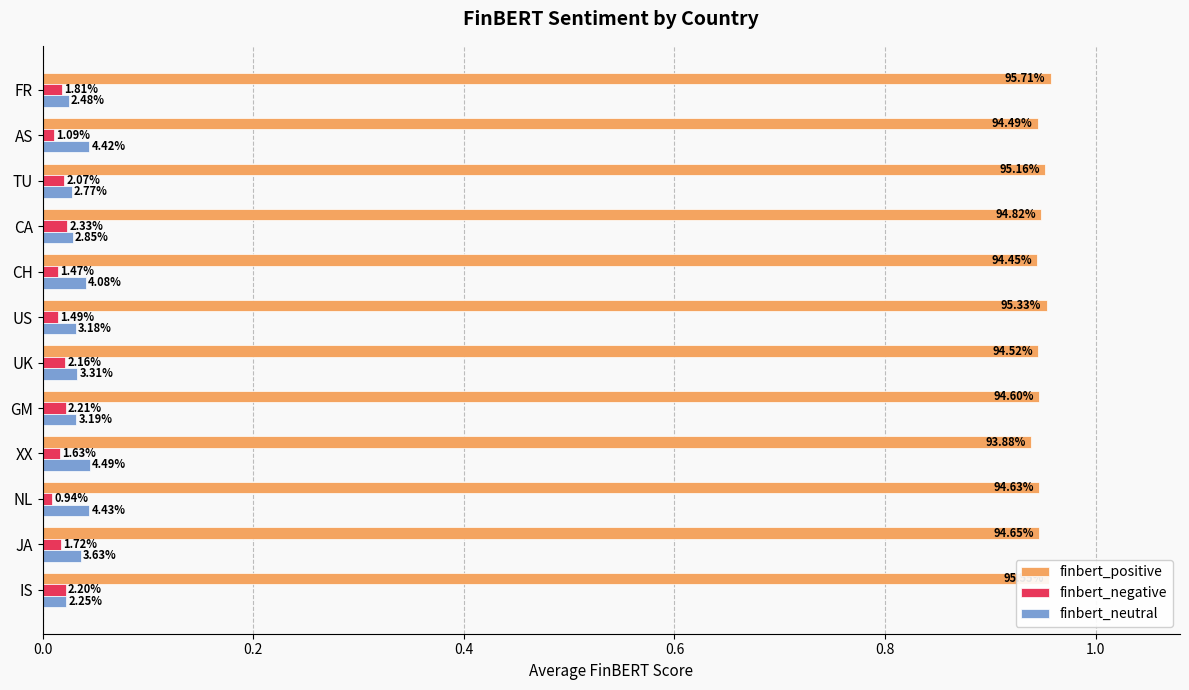

What are all the series names shown in the legend?

finbert_positive, finbert_negative, finbert_neutral